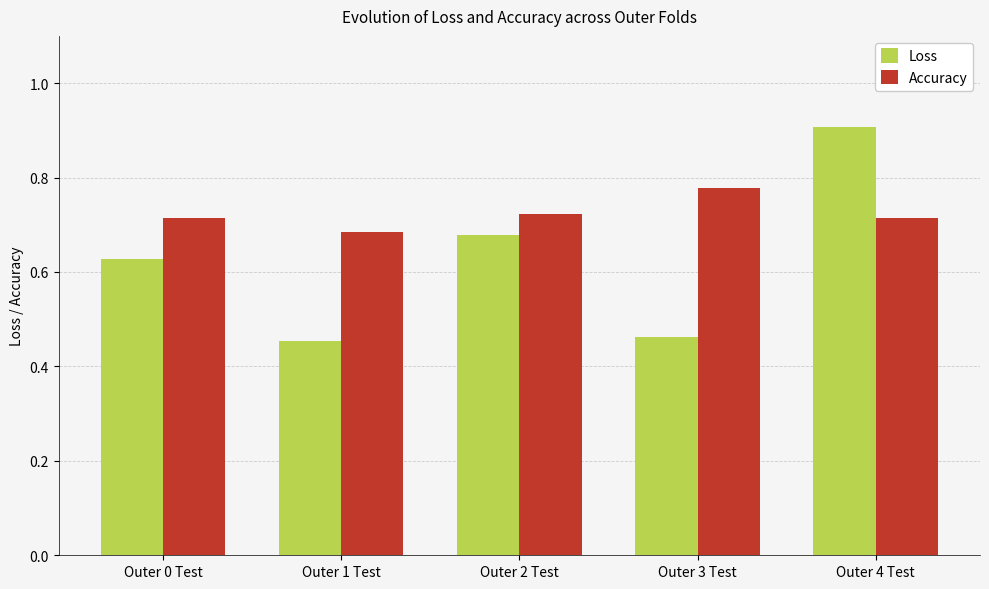

Rank the series by their average value, from lowest to highest.

Loss, Accuracy